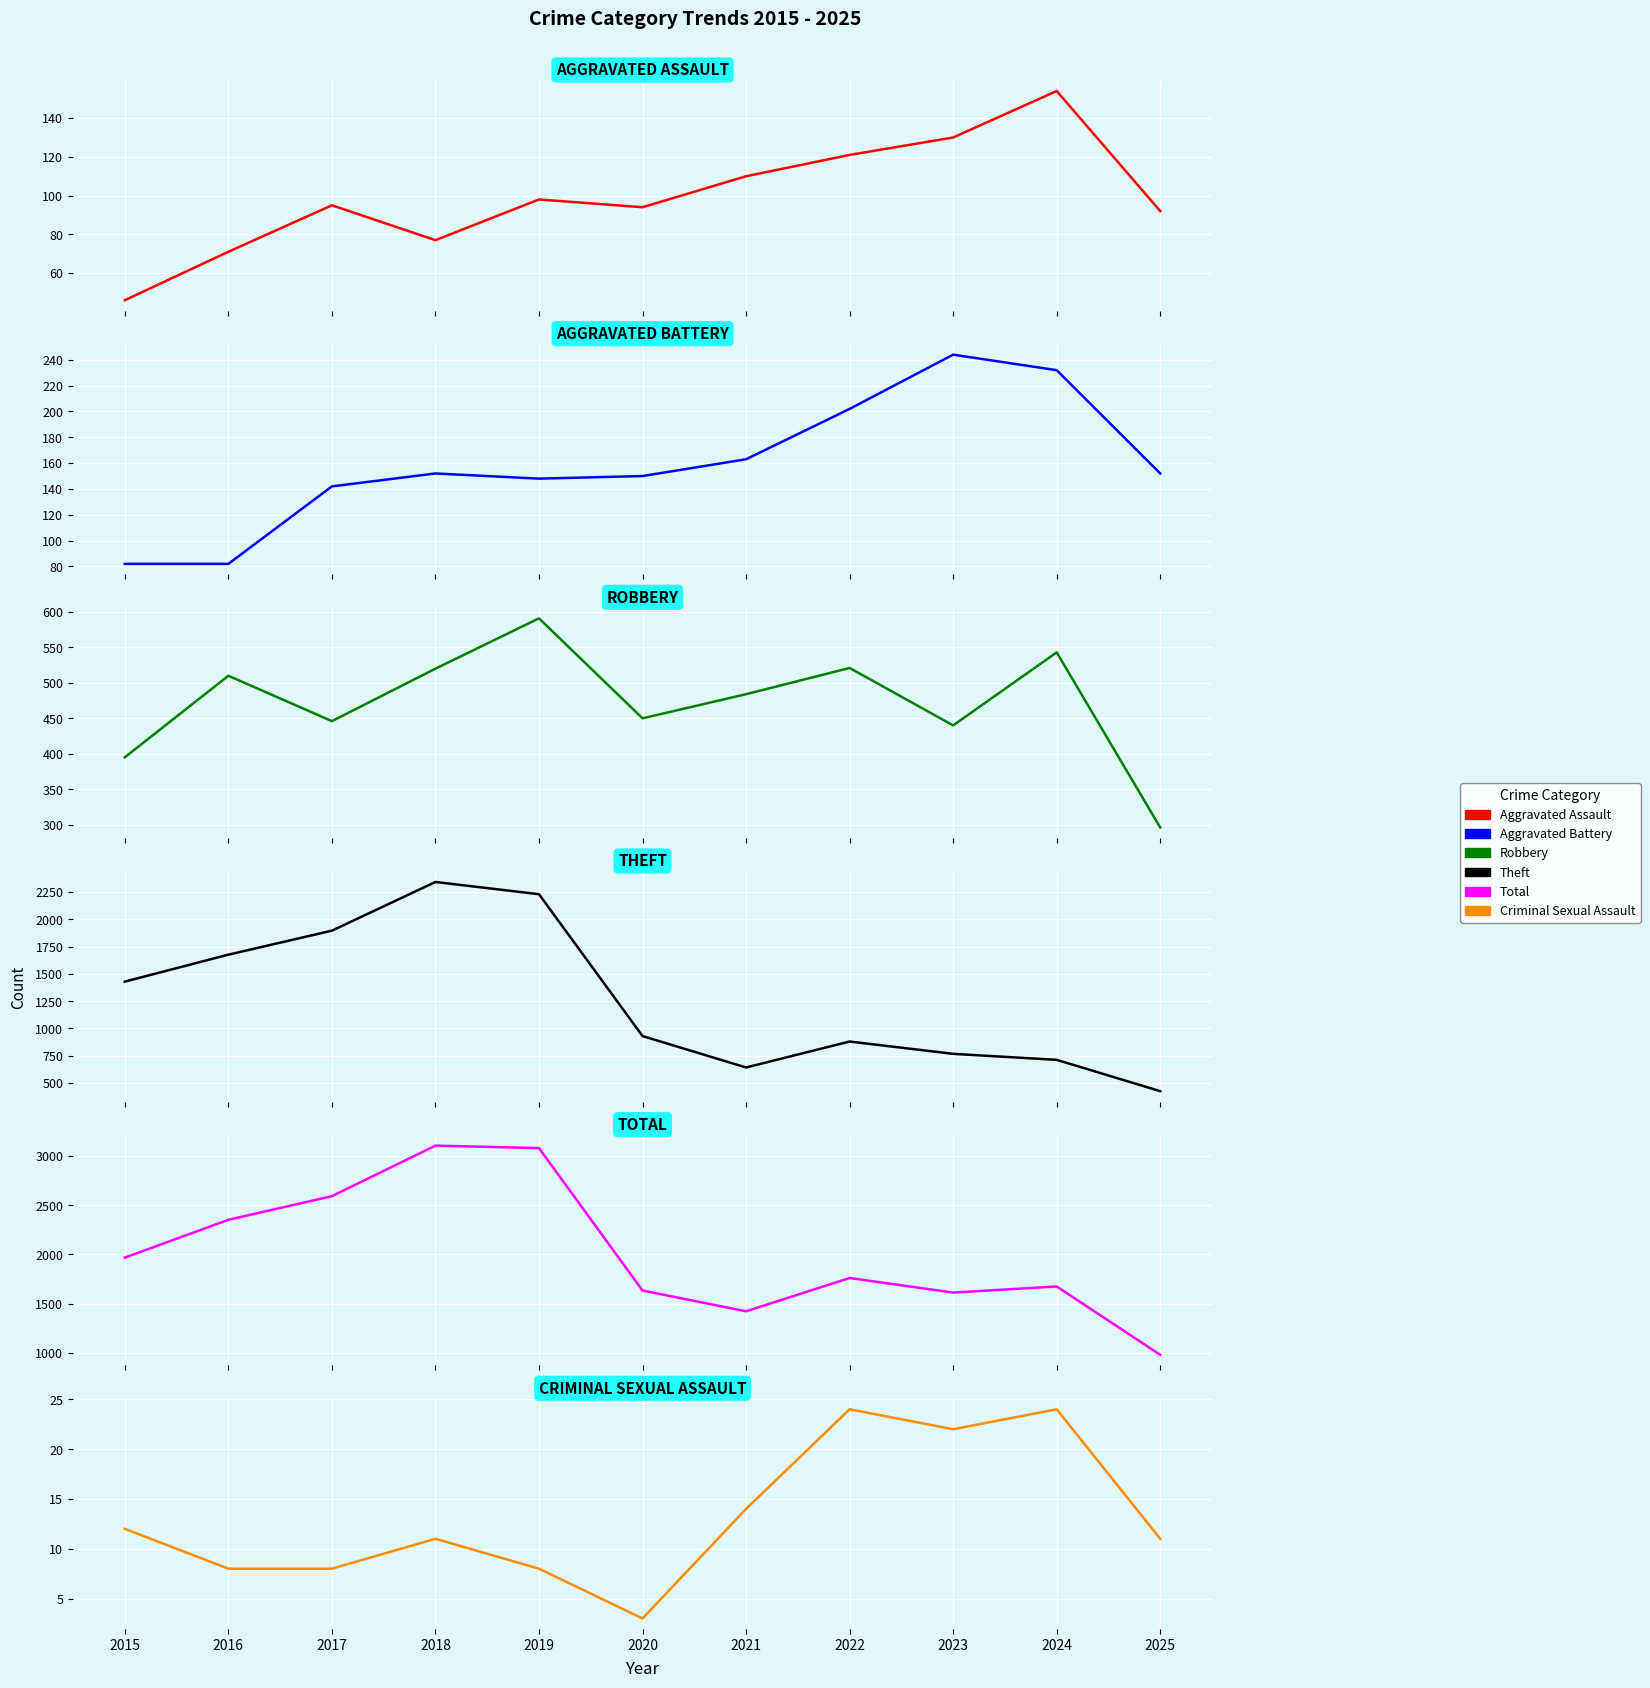

Rank the categories by Criminal Sexual Assault value from lowest to highest.

2020, 2016, 2017, 2019, 2018, 2025, 2015, 2021, 2023, 2022, 2024